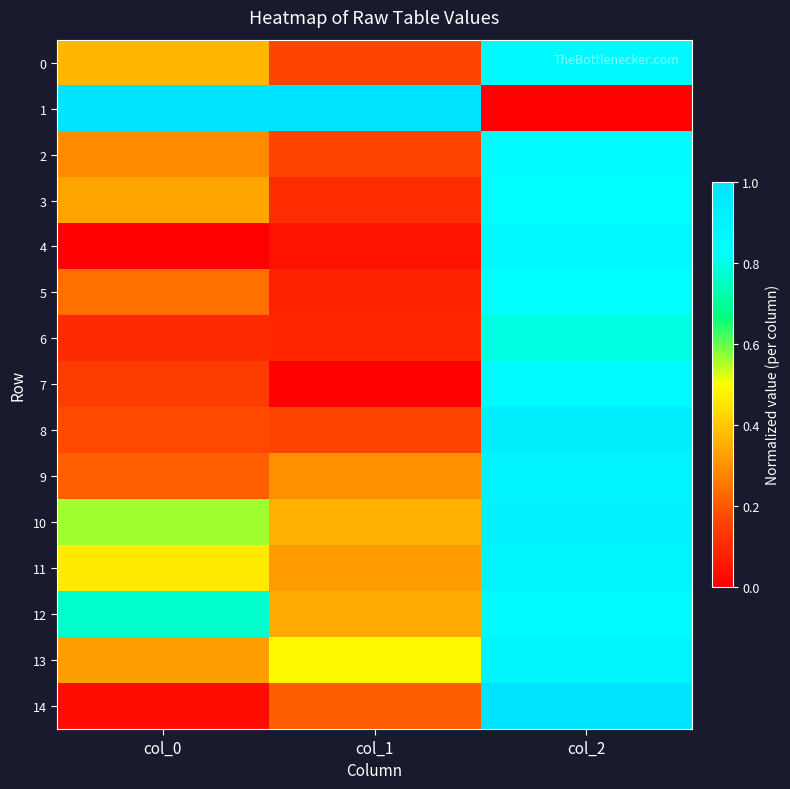

Which has a higher value, col_2 or col_1?

col_2